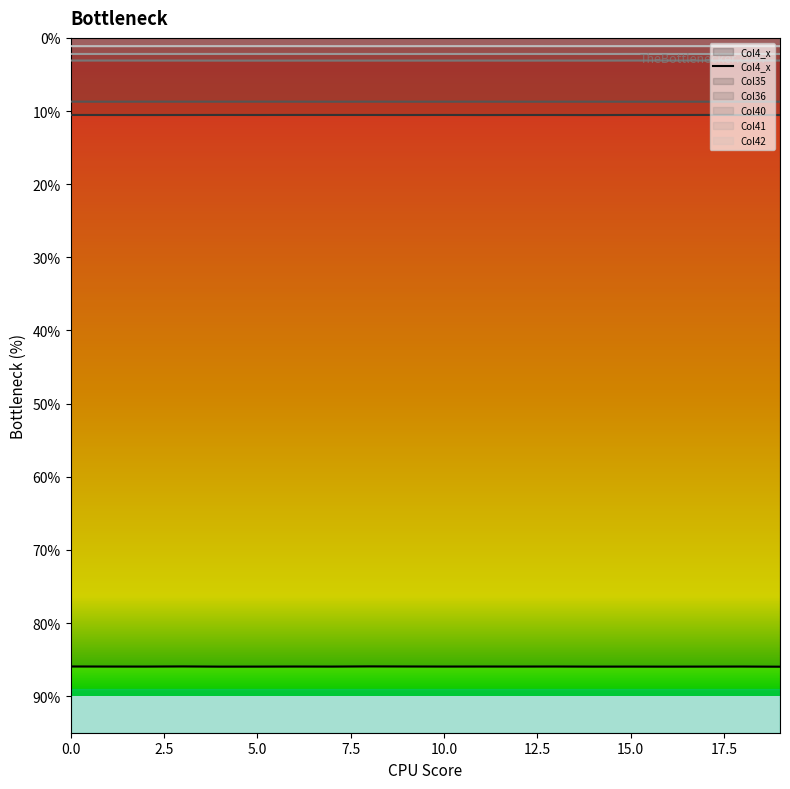

True or false: Col35 has more than 2 points higher than both neighbors.

True